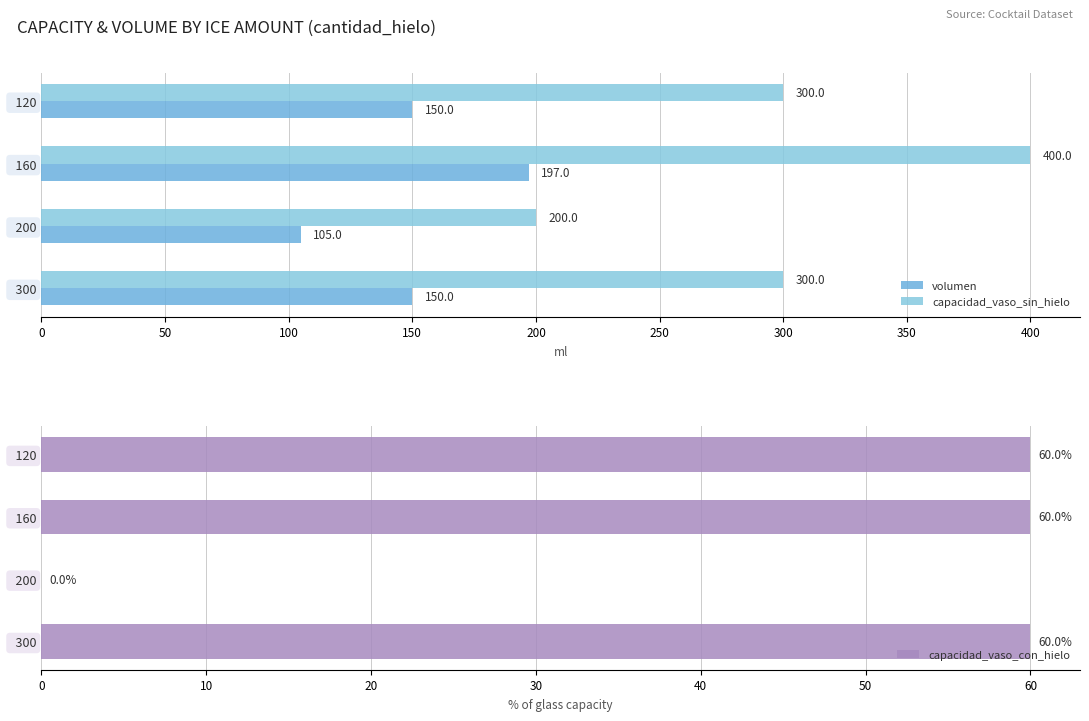

What value does the capacidad_vaso_con_hielo series have at   120, to the nearest 5?

60